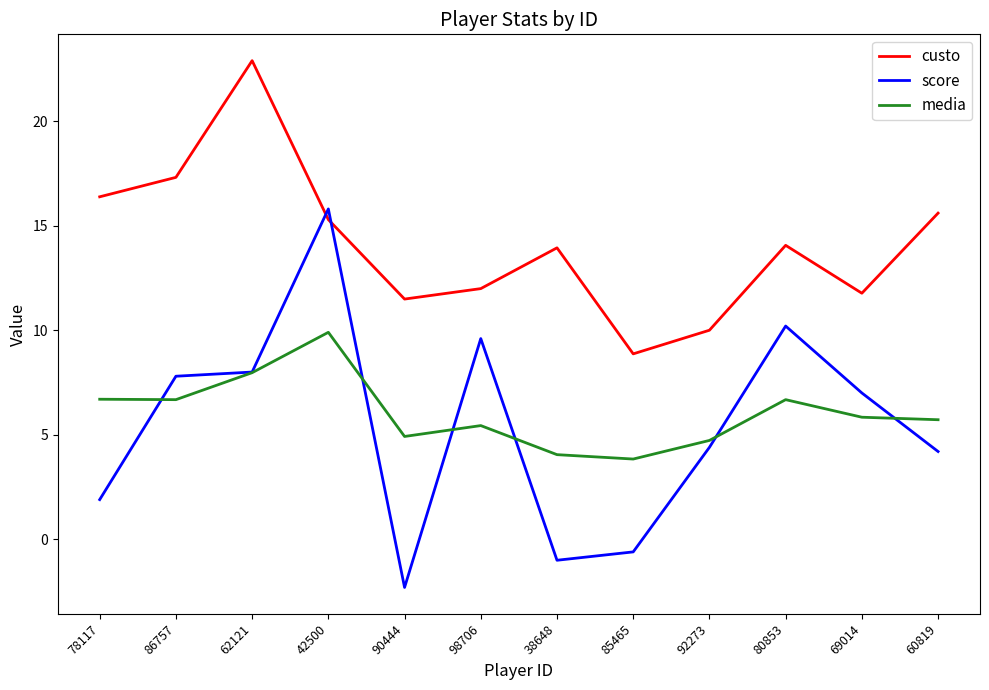

Which series has the largest total across all categories?

custo